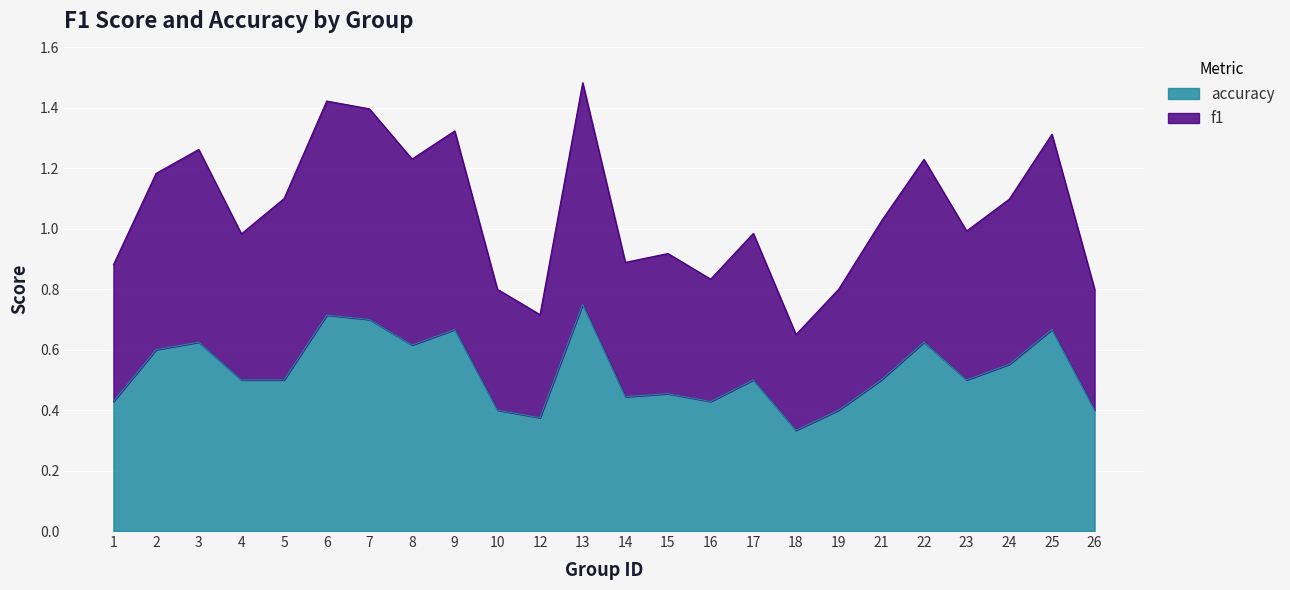

The value of accuracy at 19 is 0.4. True or false?

True